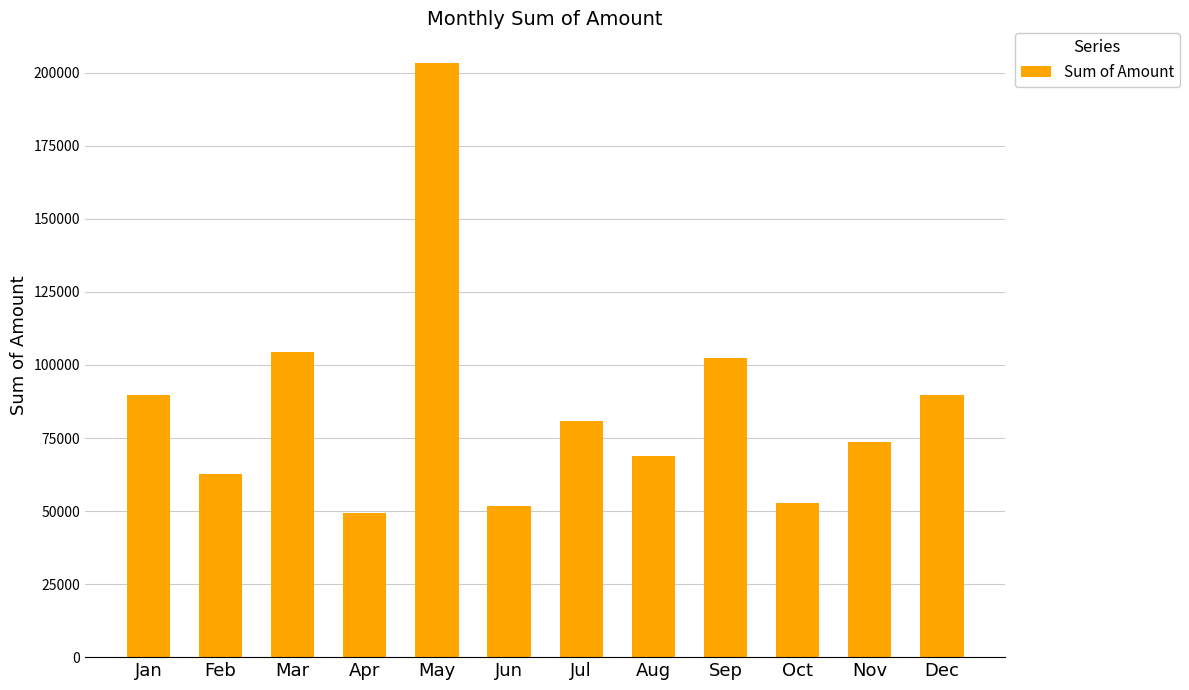

At which label does the data first exceed 80735?

Jan